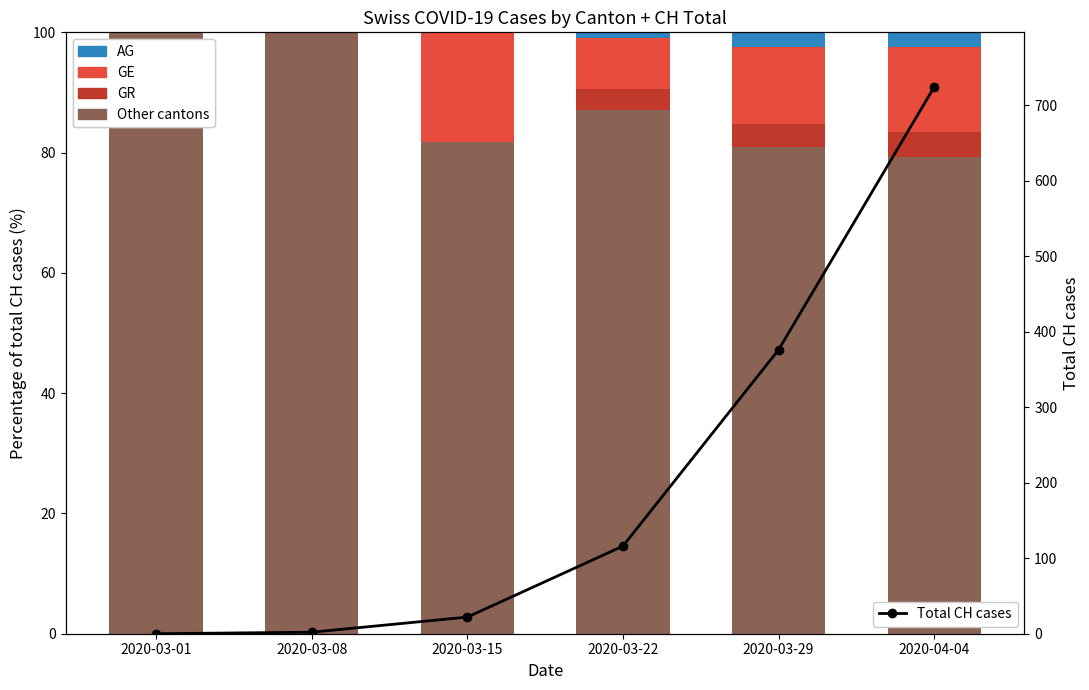

Reading left to right, list all the values displayed in this chart.

Other cantons: 2020-03-01=100.0	2020-03-08=100.0	2020-03-15=81.8	2020-03-22=87.1	2020-03-29=80.9	2020-04-04=79.3
GR: 2020-03-01=0.0	2020-03-08=0.0	2020-03-15=0.0	2020-03-22=3.4	2020-03-29=4.0	2020-04-04=4.1
GE: 2020-03-01=0.0	2020-03-08=0.0	2020-03-15=18.2	2020-03-22=8.6	2020-03-29=12.8	2020-04-04=14.1
AG: 2020-03-01=0.0	2020-03-08=0.0	2020-03-15=0.0	2020-03-22=0.9	2020-03-29=2.4	2020-04-04=2.5
Total CH cases: 2020-03-01=0.0	2020-03-08=2.0	2020-03-15=22.0	2020-03-22=116.0	2020-03-29=376.0	2020-04-04=724.0